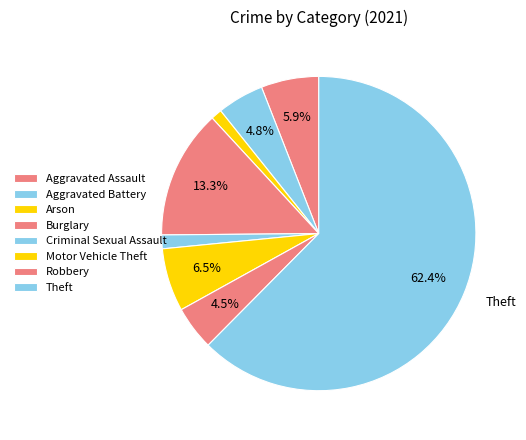

What is the change in value from Aggravated Assault to Burglary?

+26